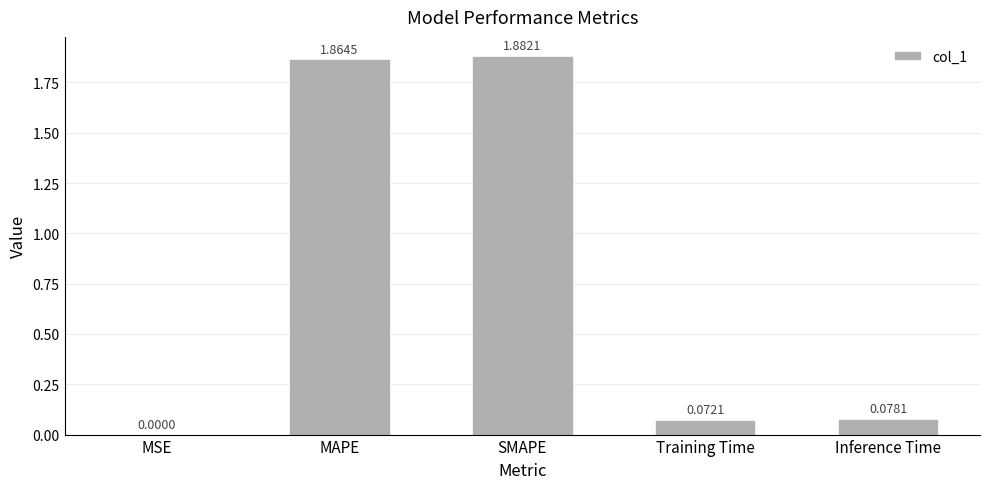

Are the bars horizontal?

No